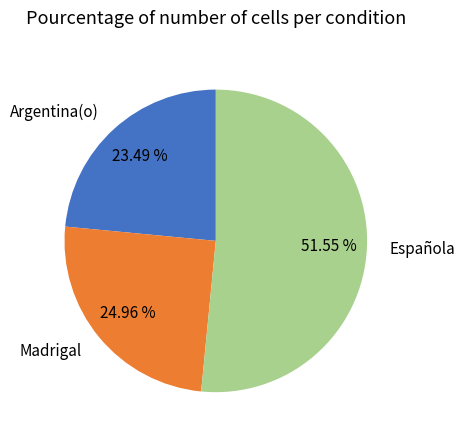

To the nearest percent, what is the average slice percentage?

33%